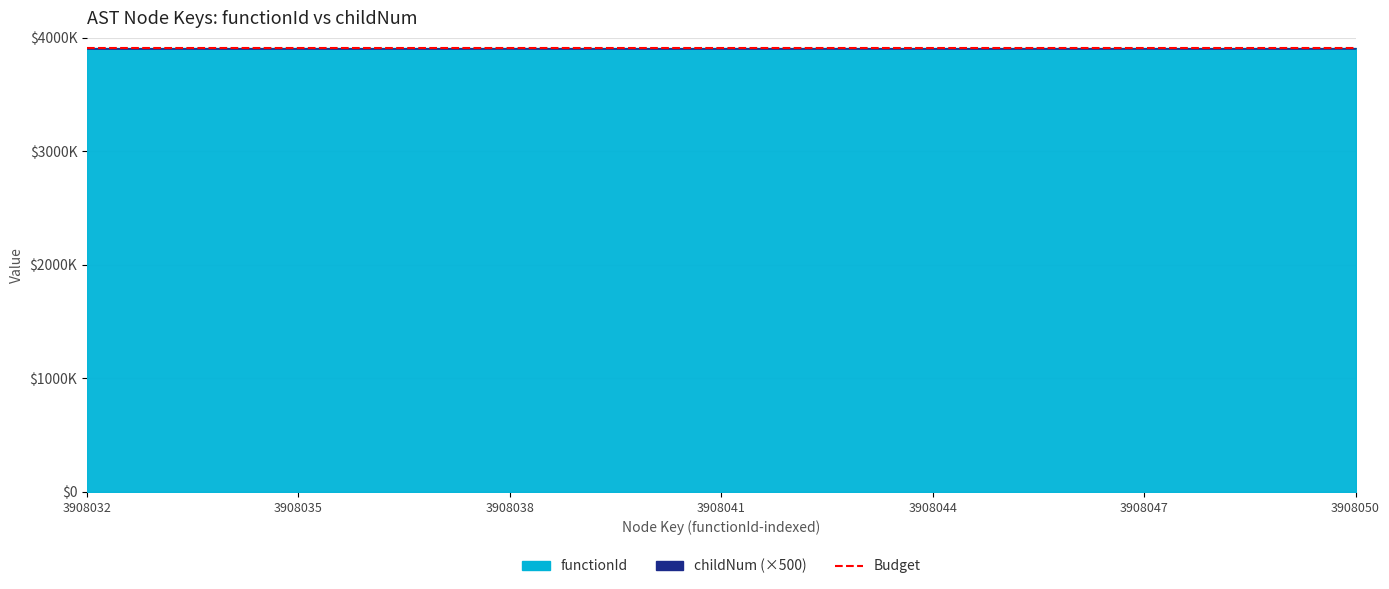

How many lines are shown in the chart?

2